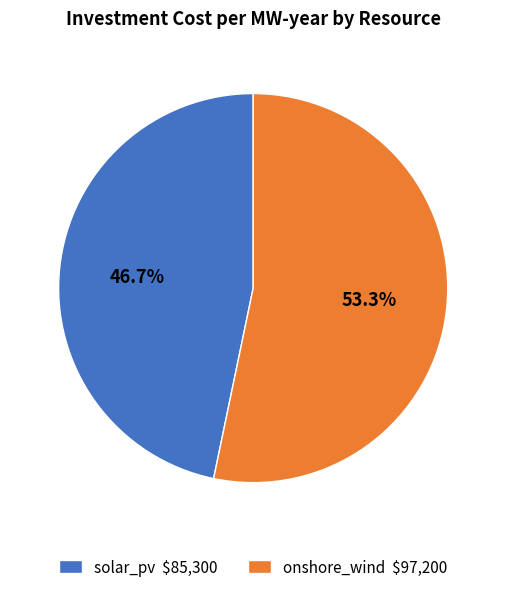

Count the number of slices in the pie.

2